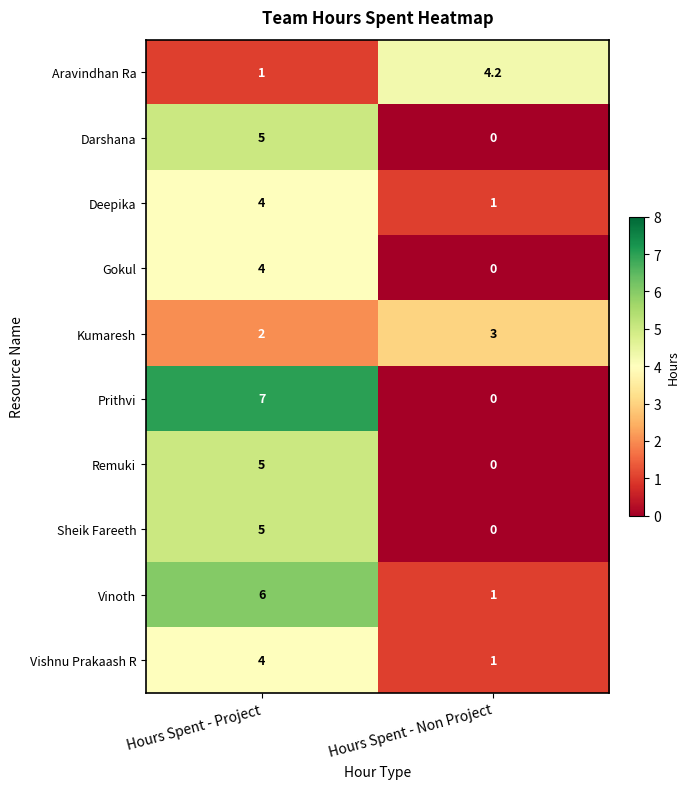

What is the difference between the maximum and minimum values in the Sheik Fareeth series?

5.0